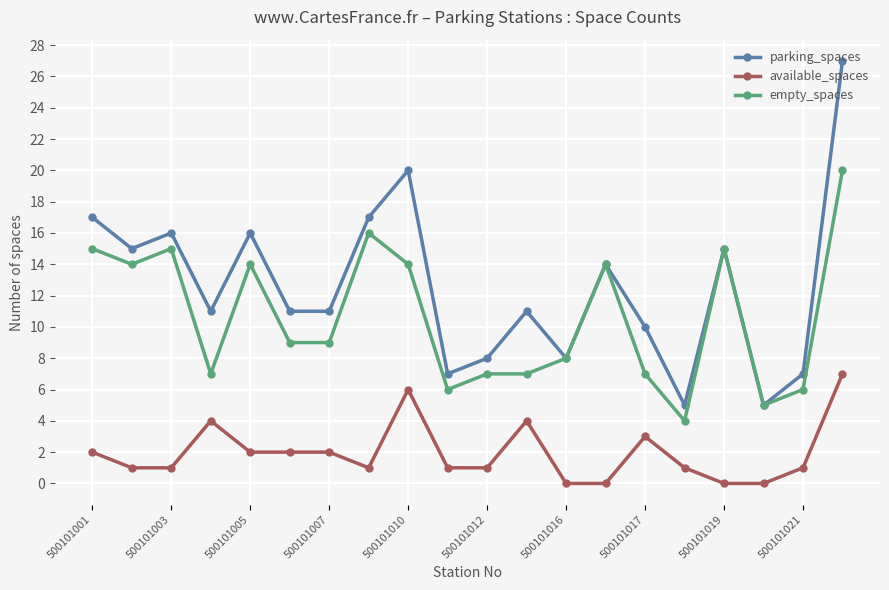

True or false: available_spaces and empty_spaces cross at least once.

False